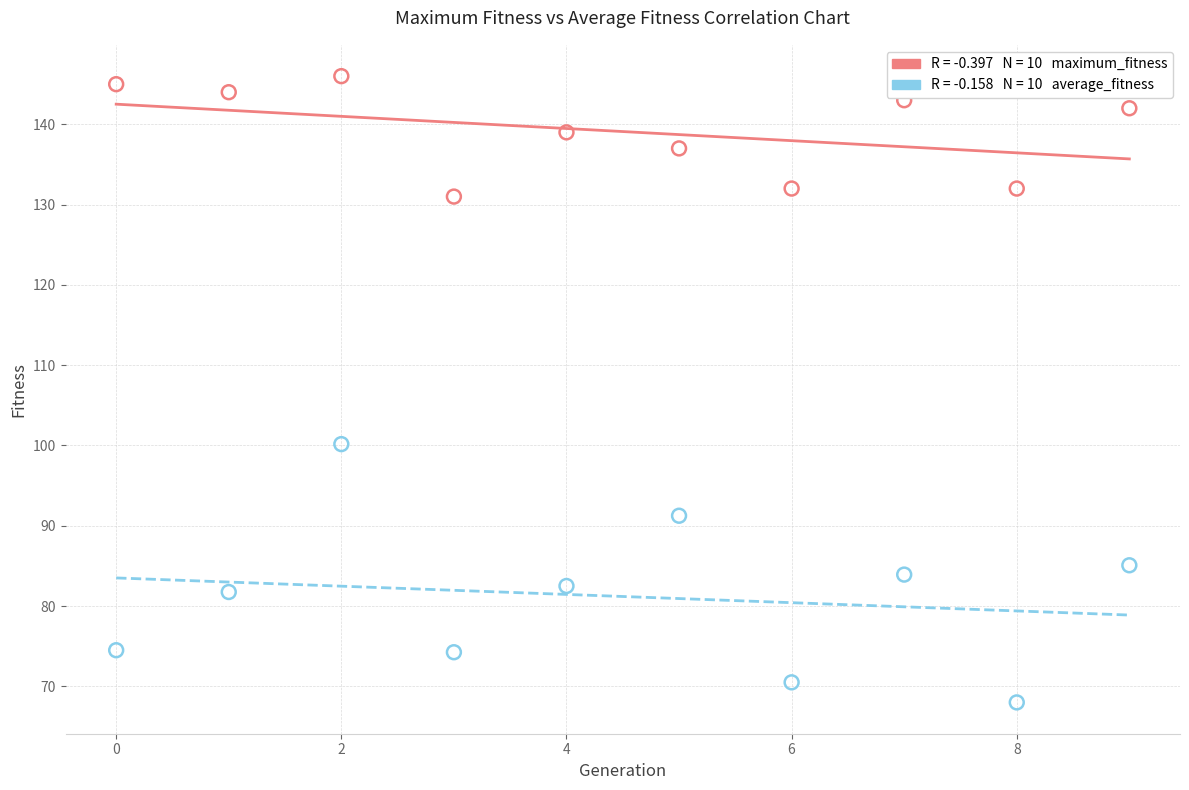

Across all data points, what is the range of Y values (max minus min)?

78.0